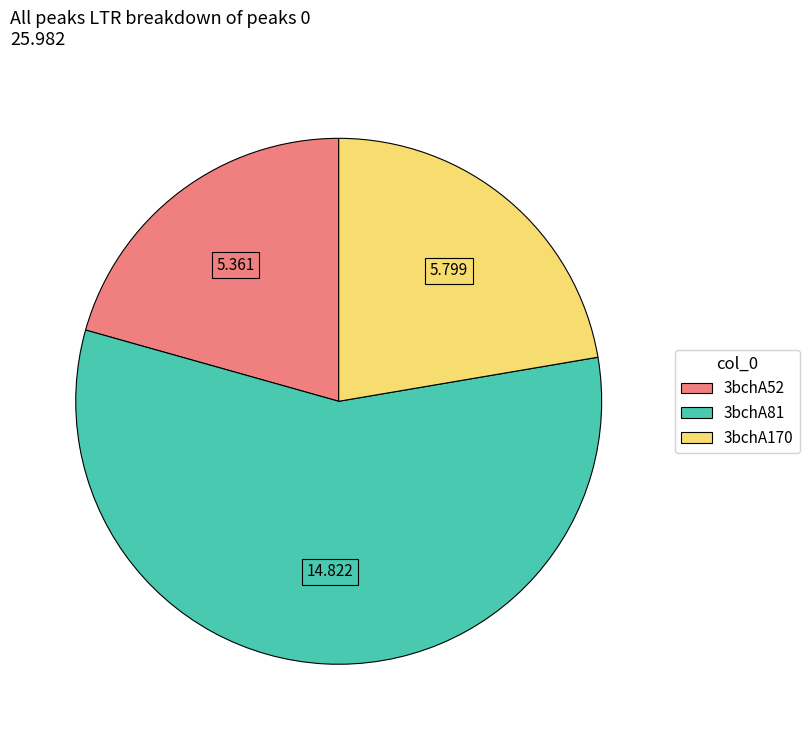

How many segments does this pie chart have?

3